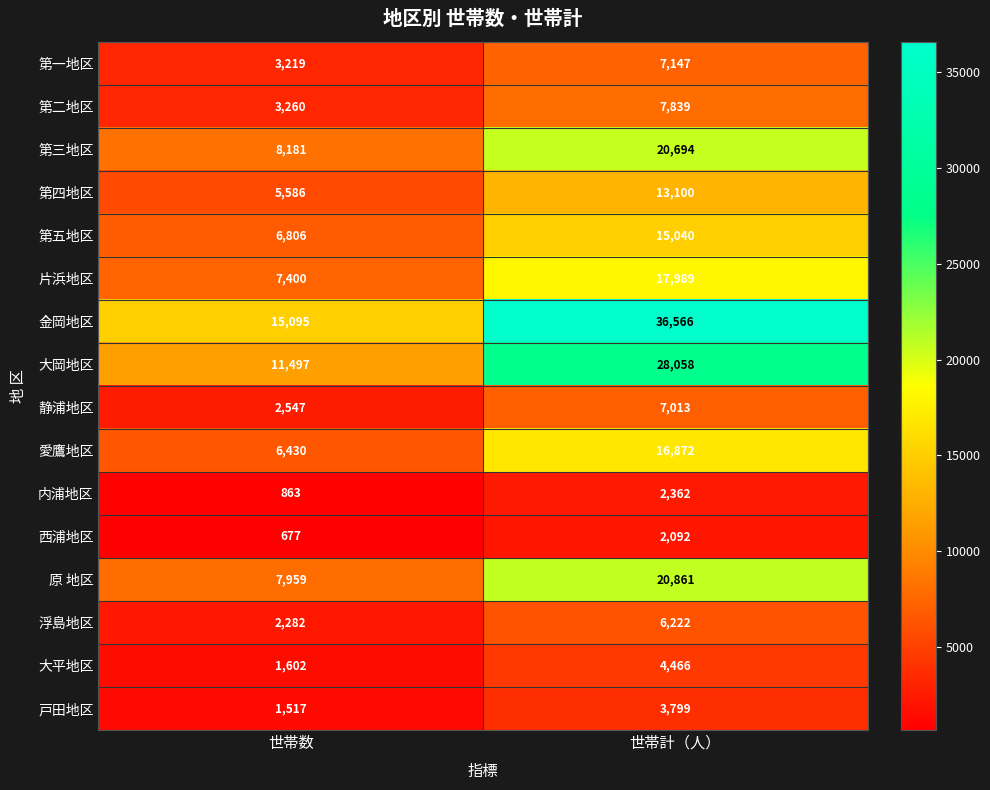

What is the sum of the 西浦地区 values at 世帯計（人） and 世帯数?

2769